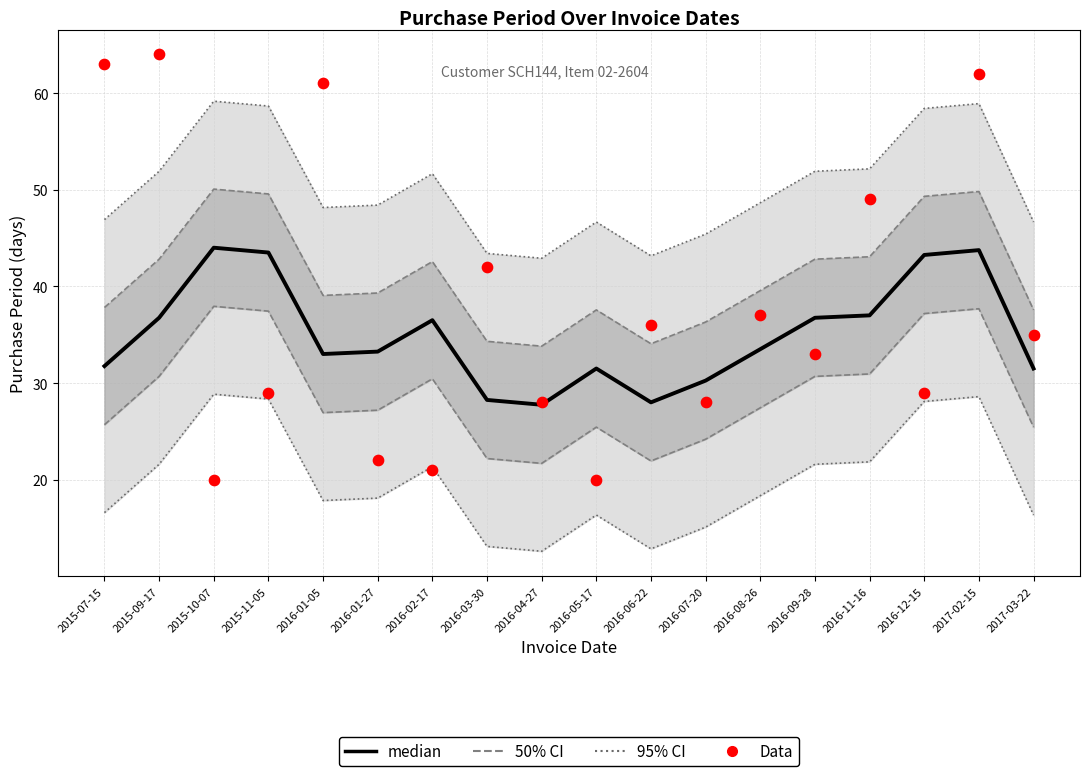

Which series has the largest total across all categories?

95% CI